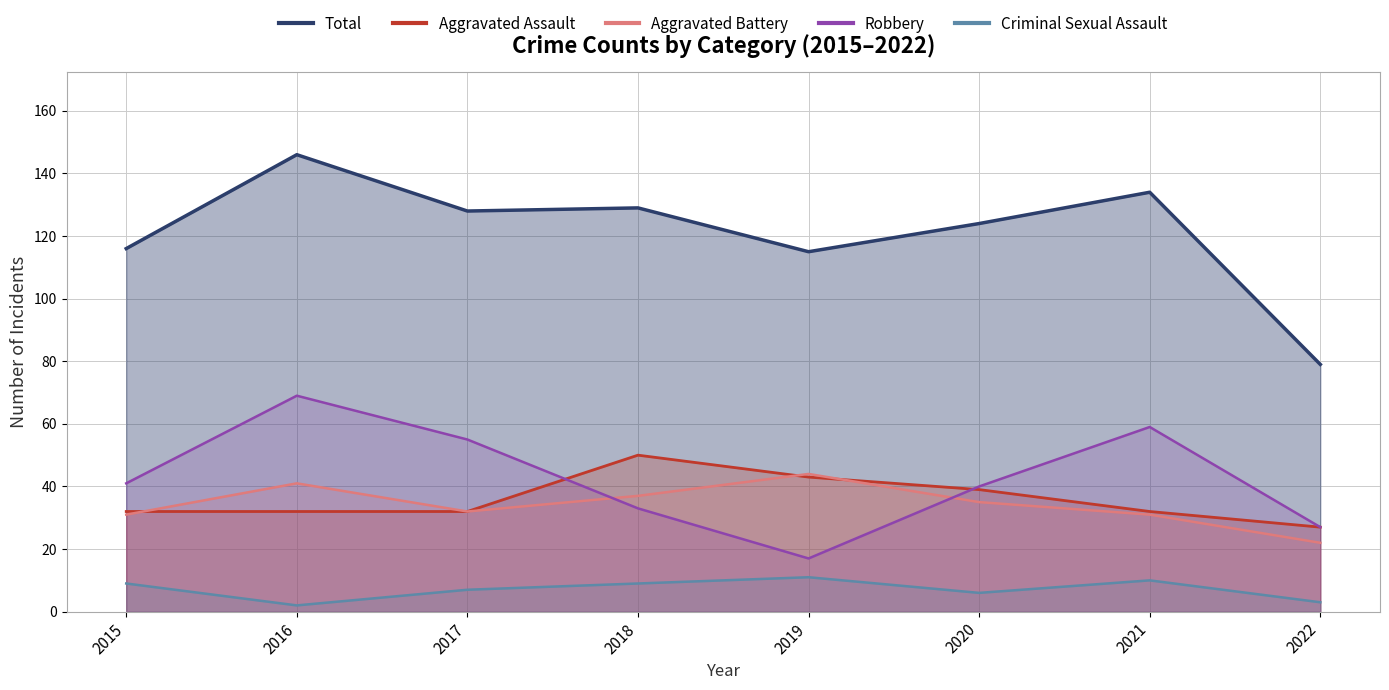

The Aggravated Assault series shows 32 at 2017. True or false?

True